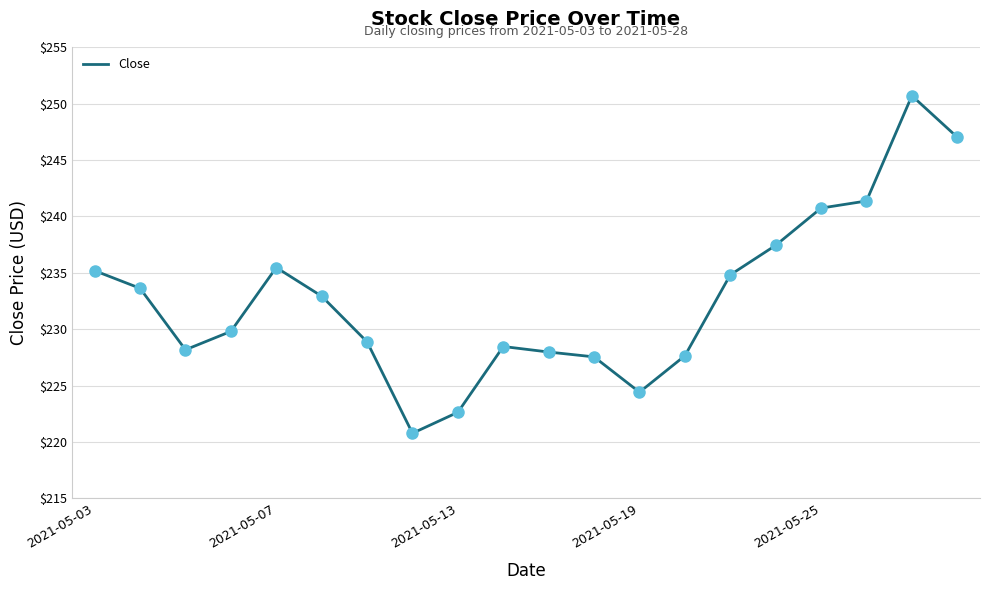

How many values exceed 232?

10